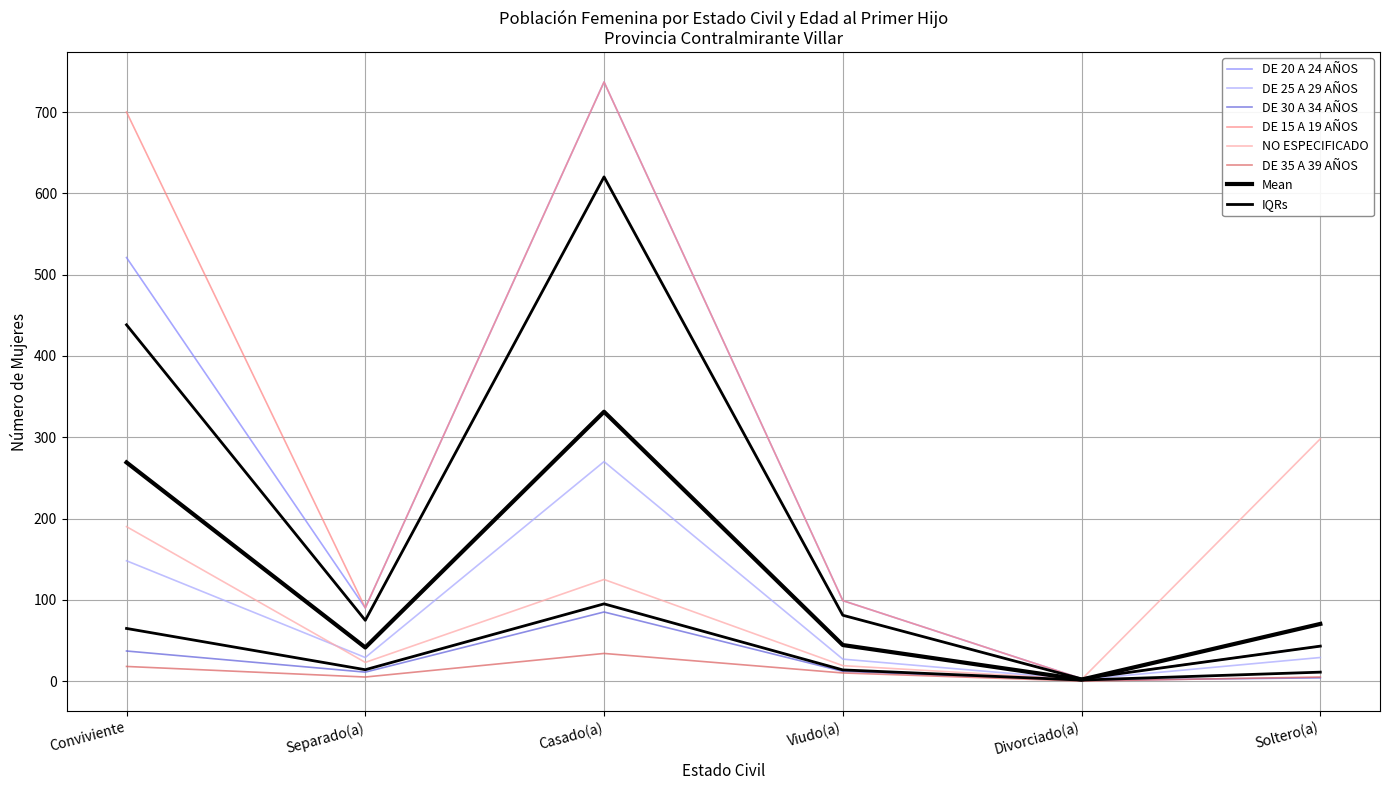

How many series are shown in this chart?

6